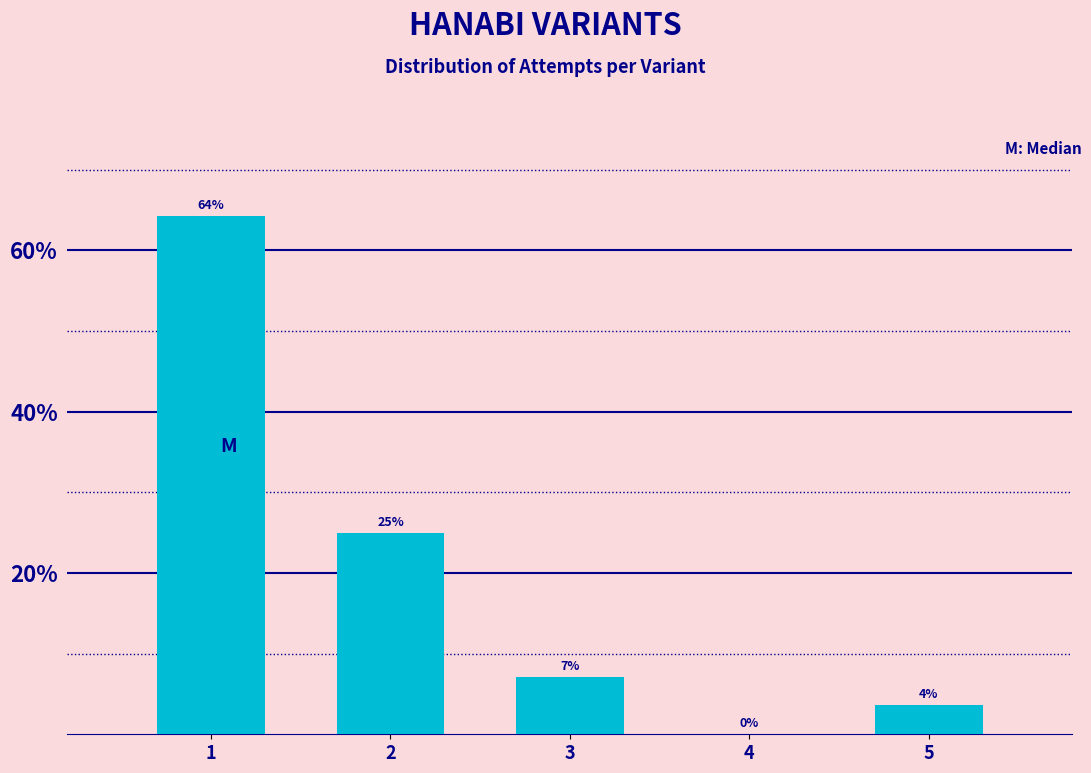

What value does the data have at 1?

64.3